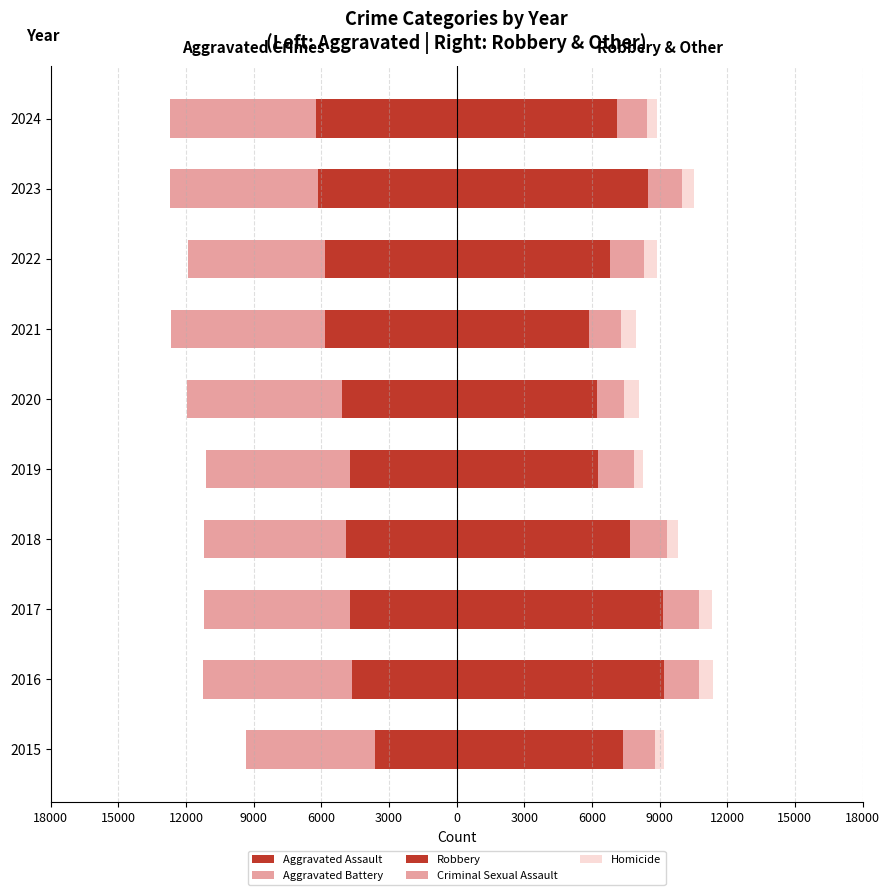

At how many categories does at least one series exceed 5840?

10